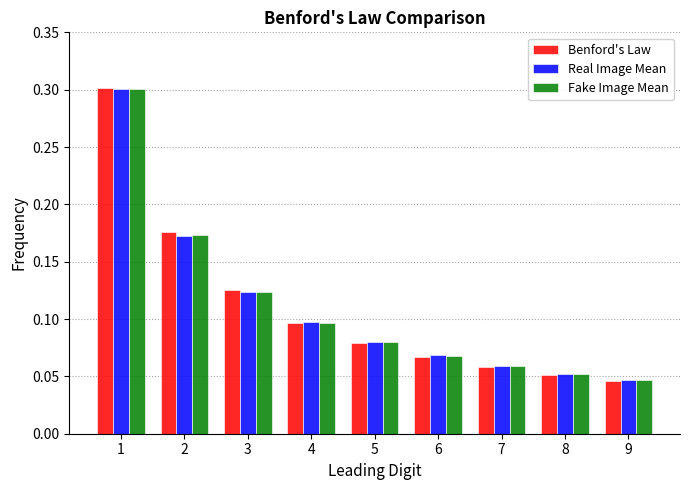

Between 4 and 8, which series saw the biggest shift?

Benford's Law